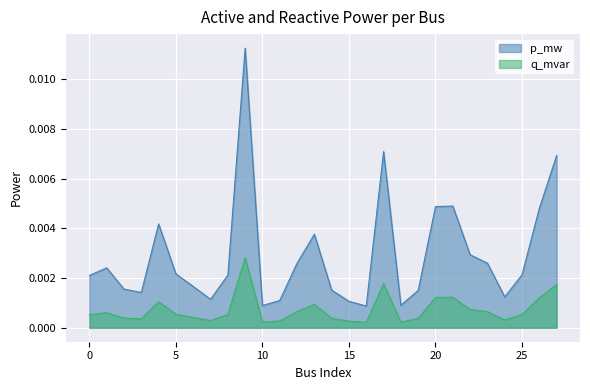

The q_mvar series shows 0.0 at 14. True or false?

False